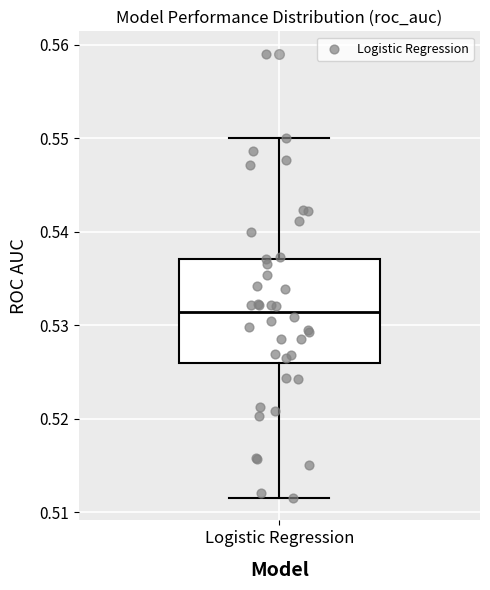

Where is the lower edge of the box for Logistic Regression on the y-axis? The values are not printed on the chart, so give them approximately, as read against the axis.

0.526